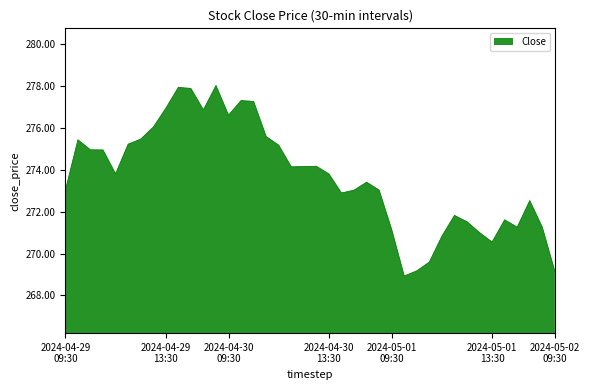

What is the greatest value displayed?

278.0